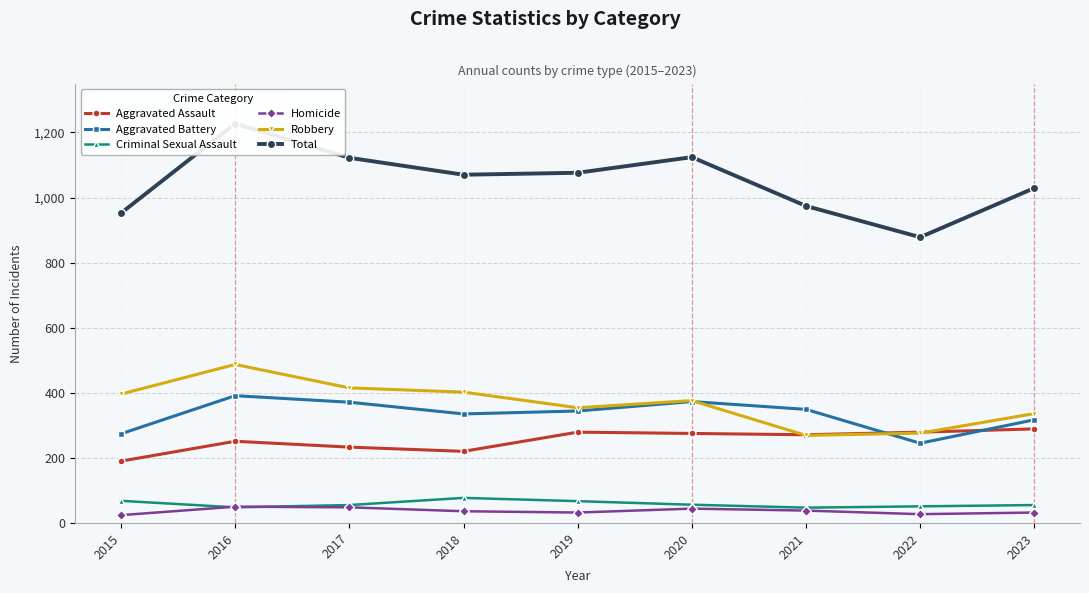

What is the sum of all Aggravated Battery values?

2999